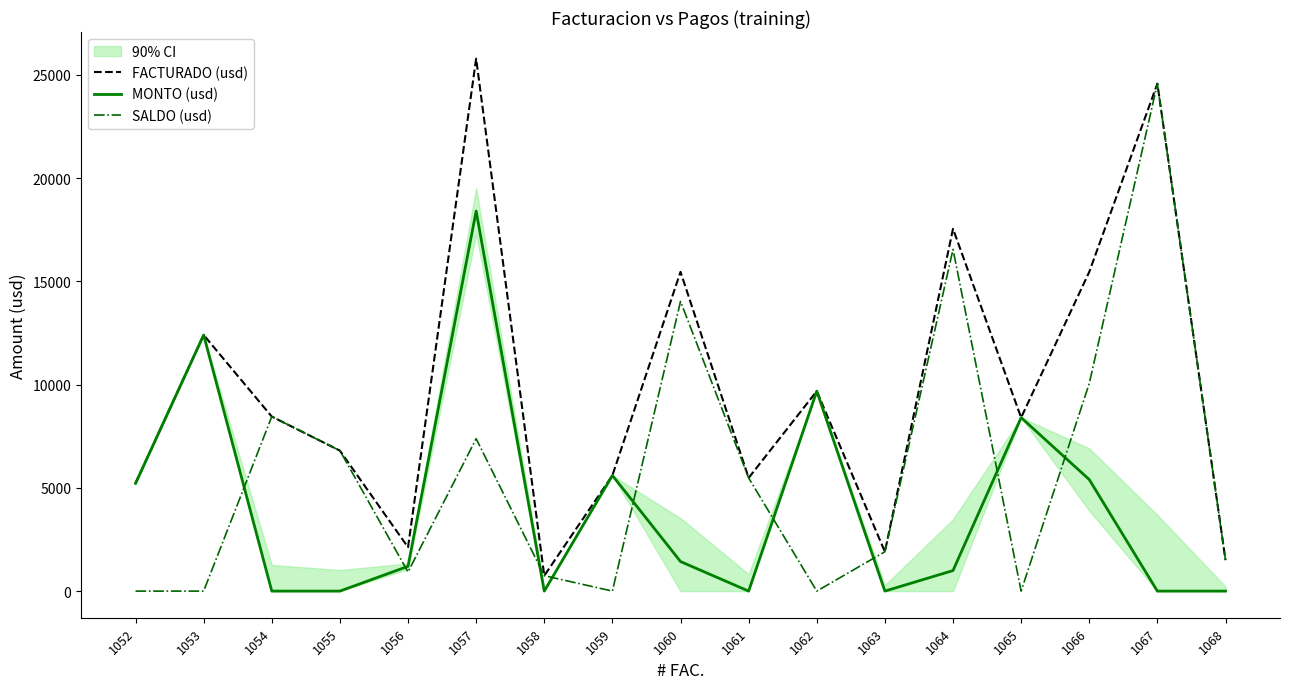

Does the chart have visible grid lines?

No